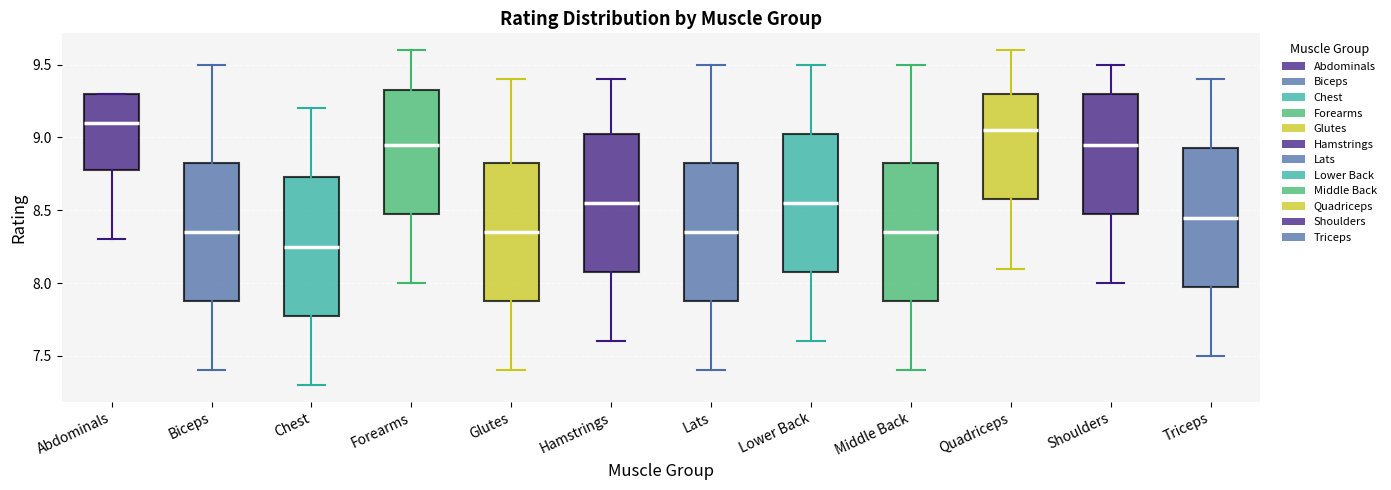

Reading left to right, transcribe this box plot: for each box, give where its median line is, the range the box spans, and where its two whiskers end, as read against the y-axis. The values are not printed on the chart, so give them approximately, as read against the axis.

Abdominals: median 9.10, box 8.80 to 9.30, whiskers 8.30 to 9.30
Biceps: median 8.35, box 7.90 to 8.85, whiskers 7.40 to 9.50
Chest: median 8.25, box 7.80 to 8.75, whiskers 7.30 to 9.20
Forearms: median 8.95, box 8.50 to 9.35, whiskers 8.00 to 9.60
Glutes: median 8.35, box 7.90 to 8.85, whiskers 7.40 to 9.40
Hamstrings: median 8.55, box 8.10 to 9.05, whiskers 7.60 to 9.40
Lats: median 8.35, box 7.90 to 8.85, whiskers 7.40 to 9.50
Lower Back: median 8.55, box 8.10 to 9.05, whiskers 7.60 to 9.50
Middle Back: median 8.35, box 7.90 to 8.85, whiskers 7.40 to 9.50
Quadriceps: median 9.05, box 8.60 to 9.30, whiskers 8.10 to 9.60
Shoulders: median 8.95, box 8.50 to 9.30, whiskers 8.00 to 9.50
Triceps: median 8.45, box 8.00 to 8.95, whiskers 7.50 to 9.40